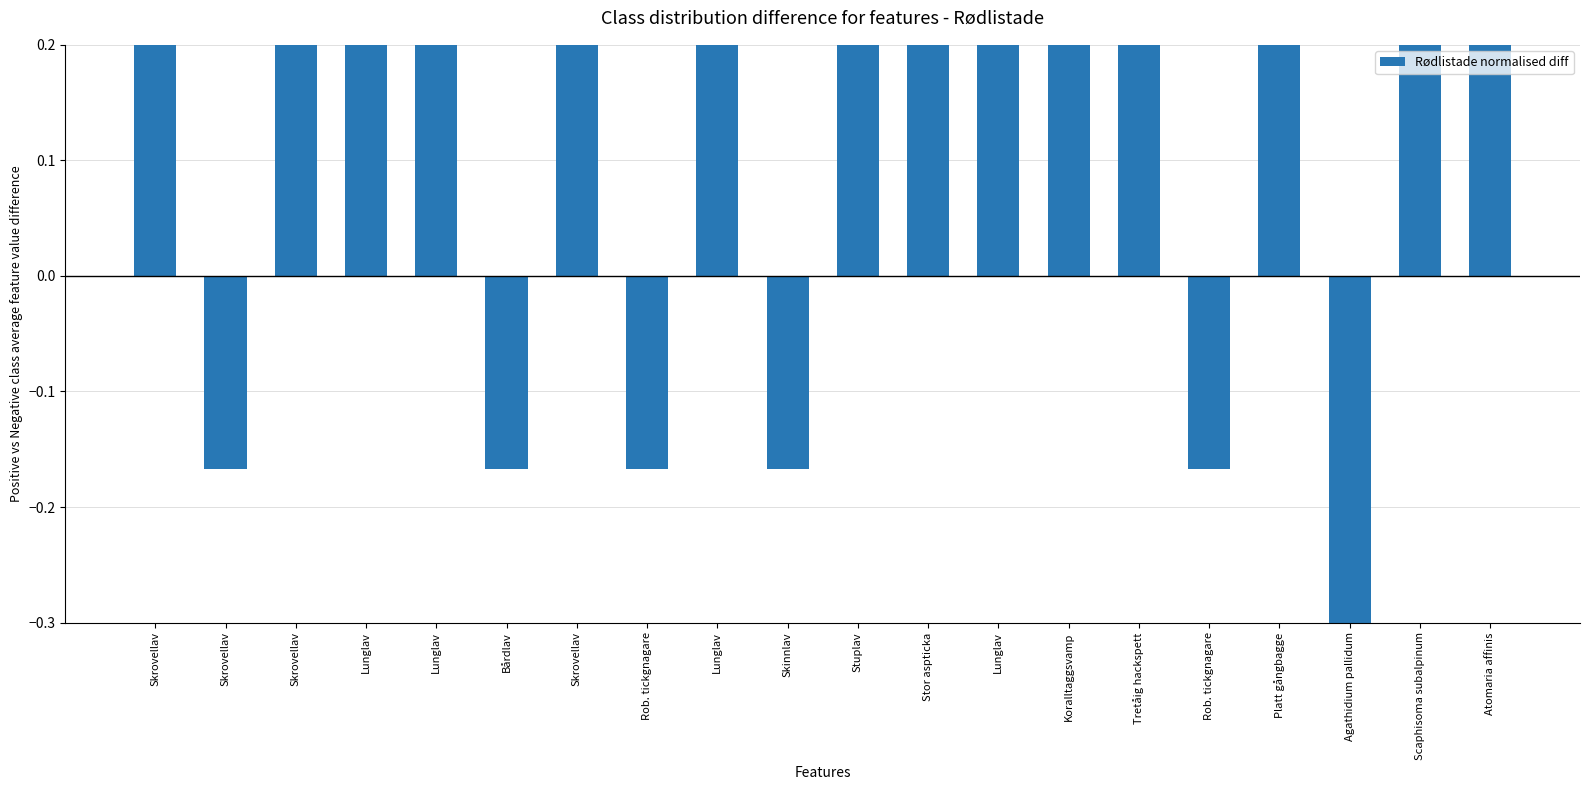

Approximately how many times larger is the value at Stuplav compared to Lunglav?

1.0